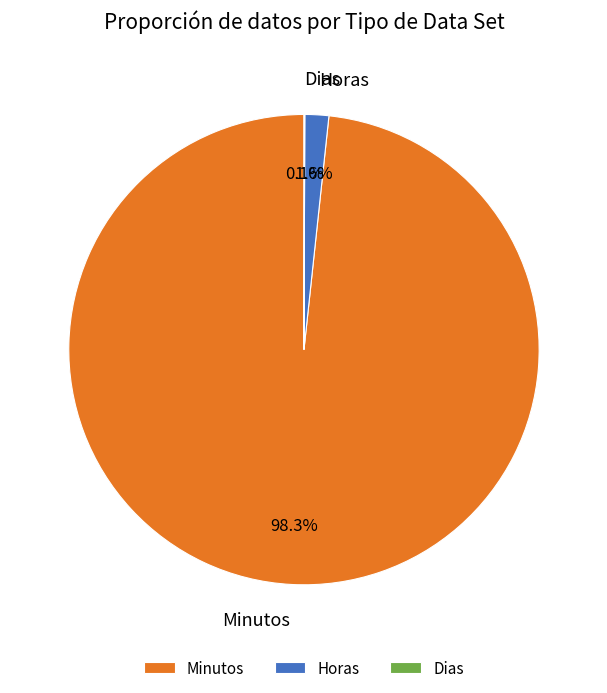

Which has a higher value, Minutos or Horas?

Minutos